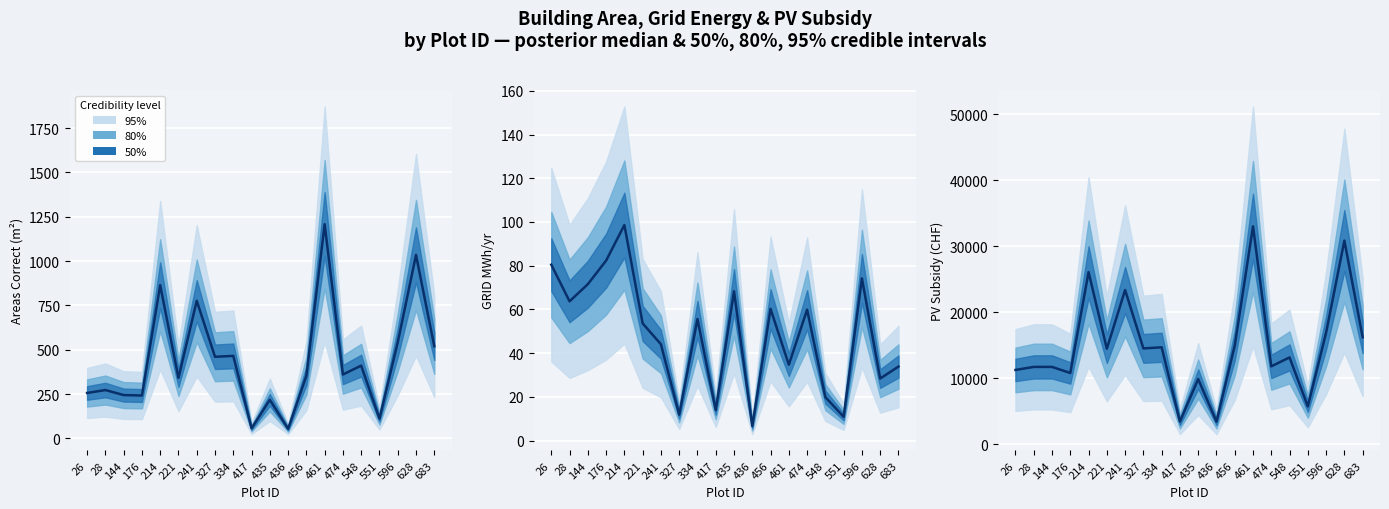

How many lines are shown in the chart?

1